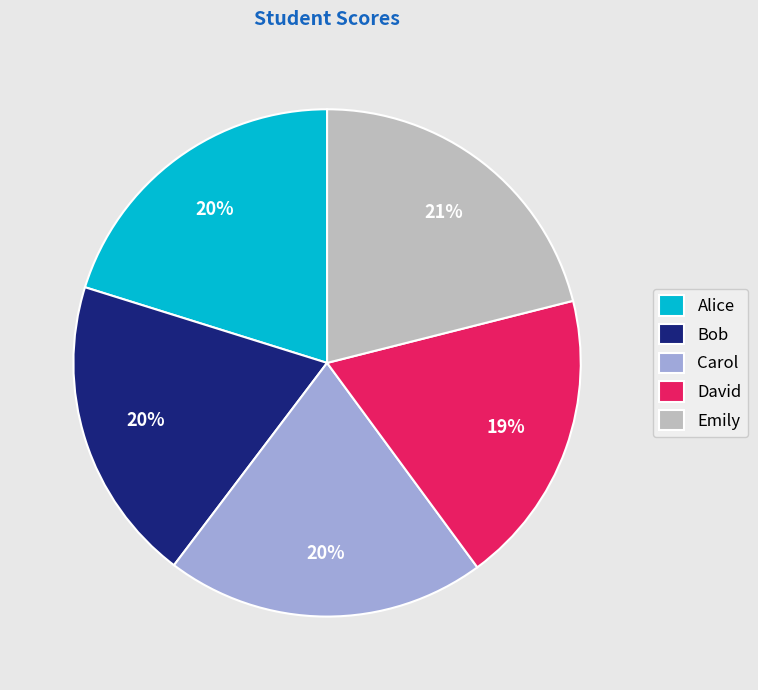

How many slices are in this pie chart?

5